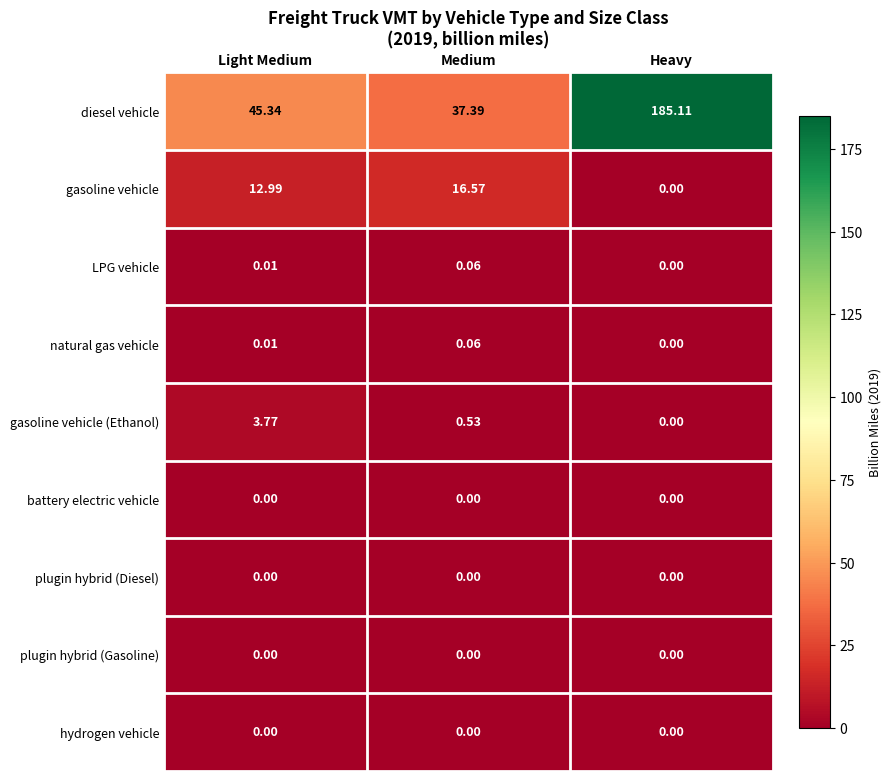

Which series changed the most between Medium and Heavy?

diesel vehicle